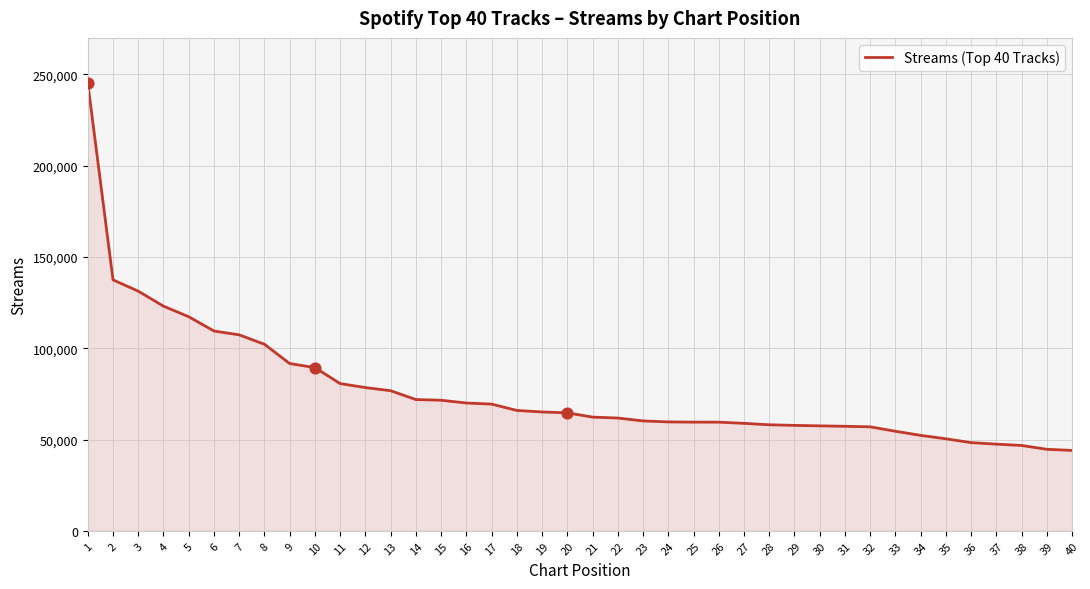

What is the change in value from 12 to 35?

-28063